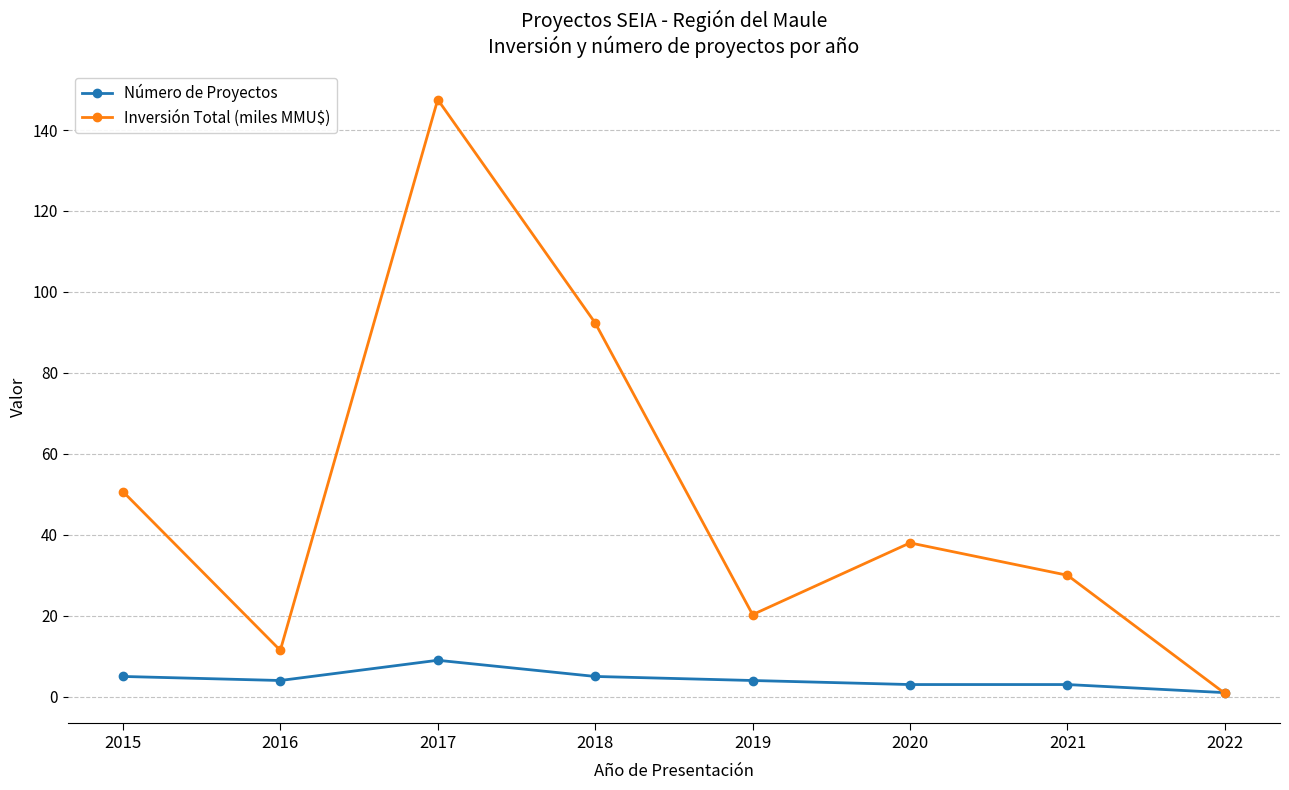

What is the spread (max minus min) of values at 2016?

7.4